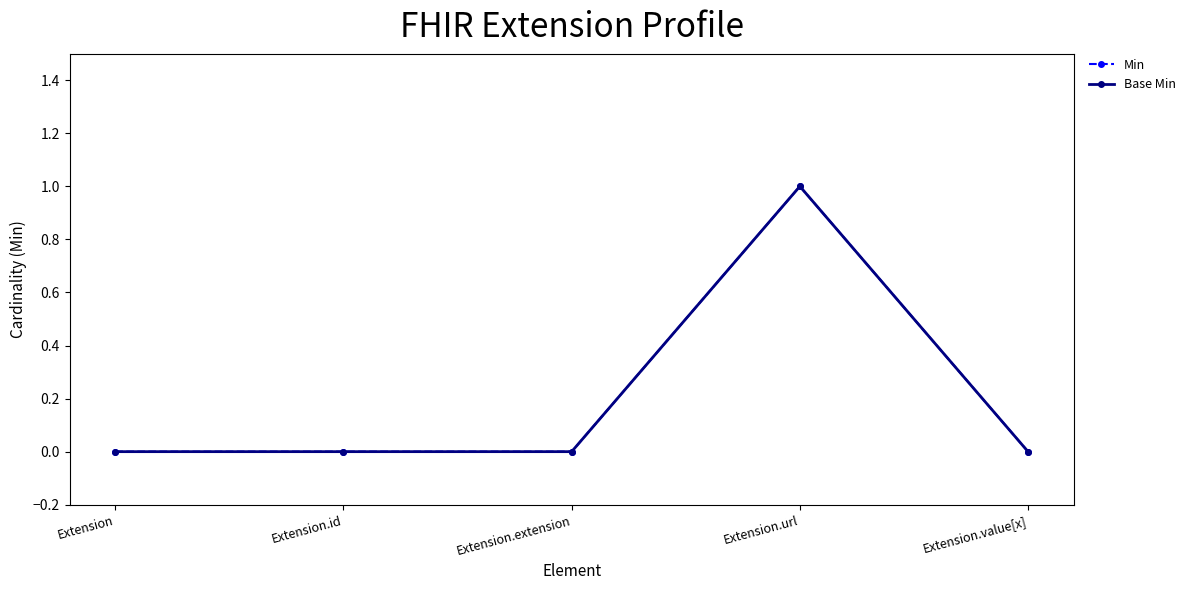

Reading left to right, extract all data points from this chart.

Min: Extension=0	Extension.id=0	Extension.extension=0	Extension.url=1	Extension.value[x]=0
Base Min: Extension=0	Extension.id=0	Extension.extension=0	Extension.url=1	Extension.value[x]=0